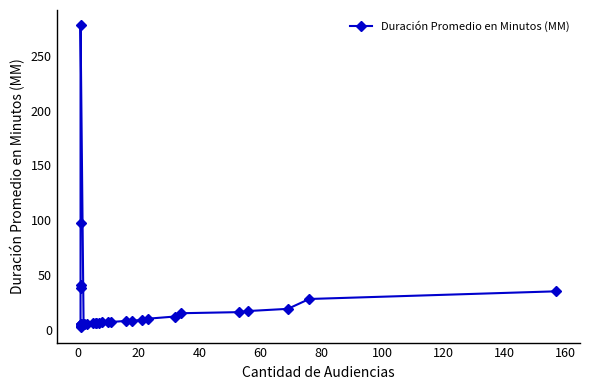

Does the chart display data point markers on the line(s)?

Yes